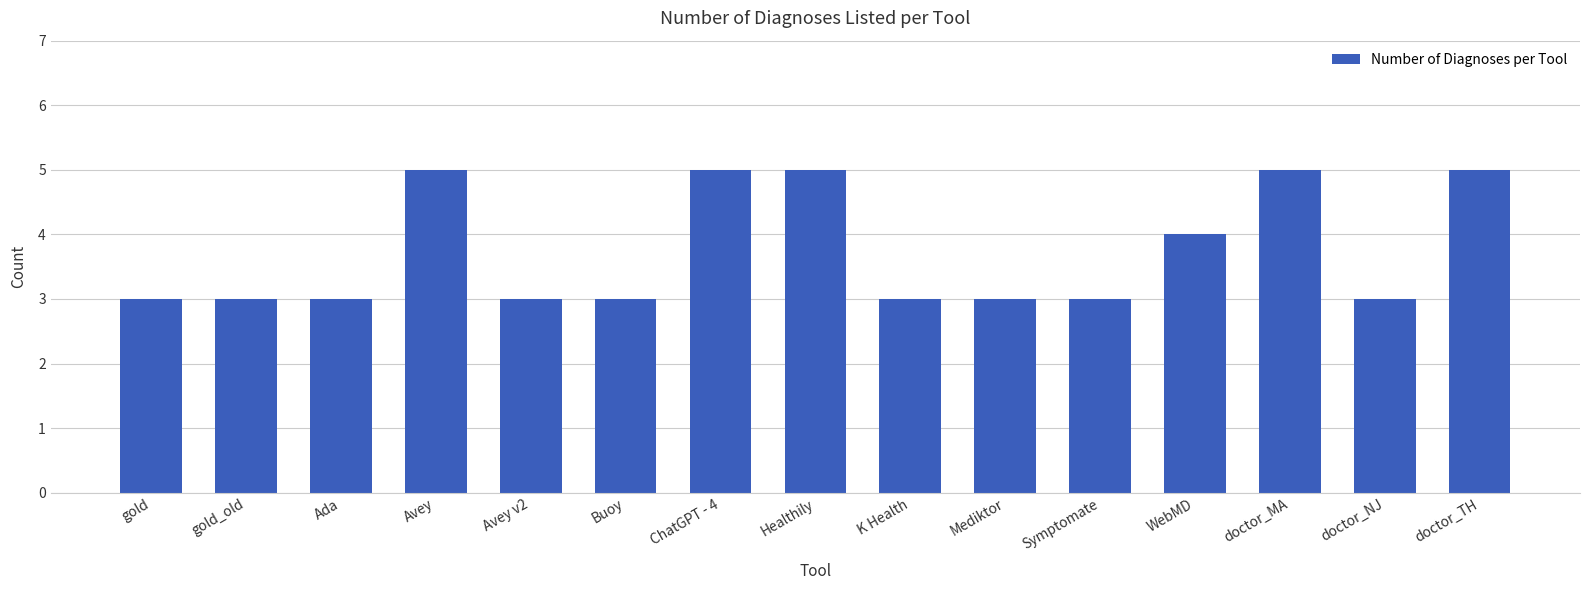

Approximately how many times larger is the value at doctor_MA compared to Avey v2?

1.7